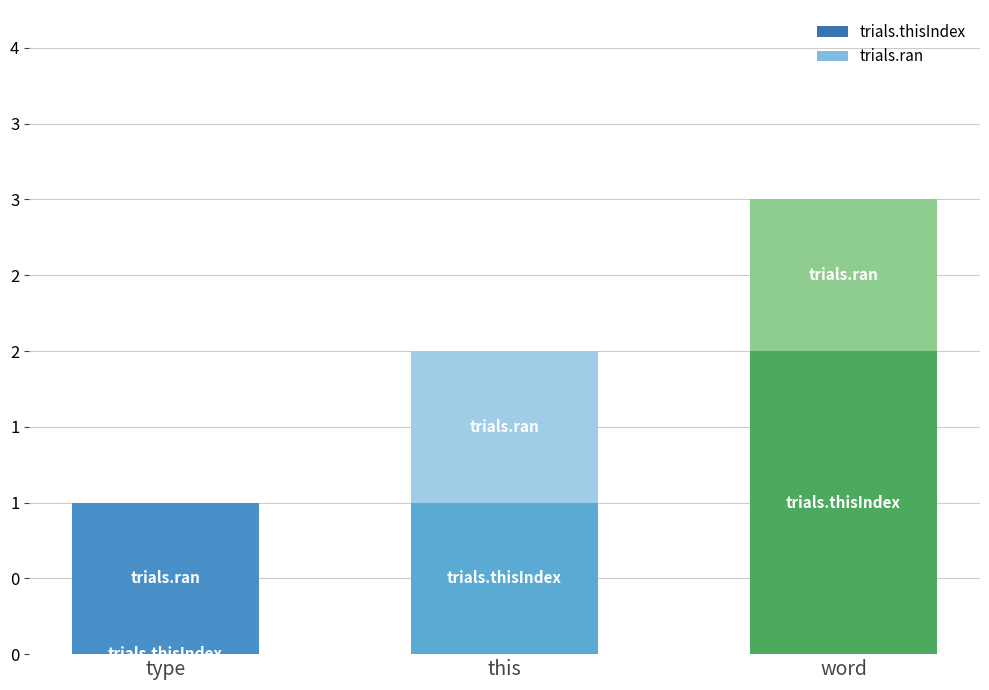

What is the value of the trials.ran bar at the 2nd from the left?

1